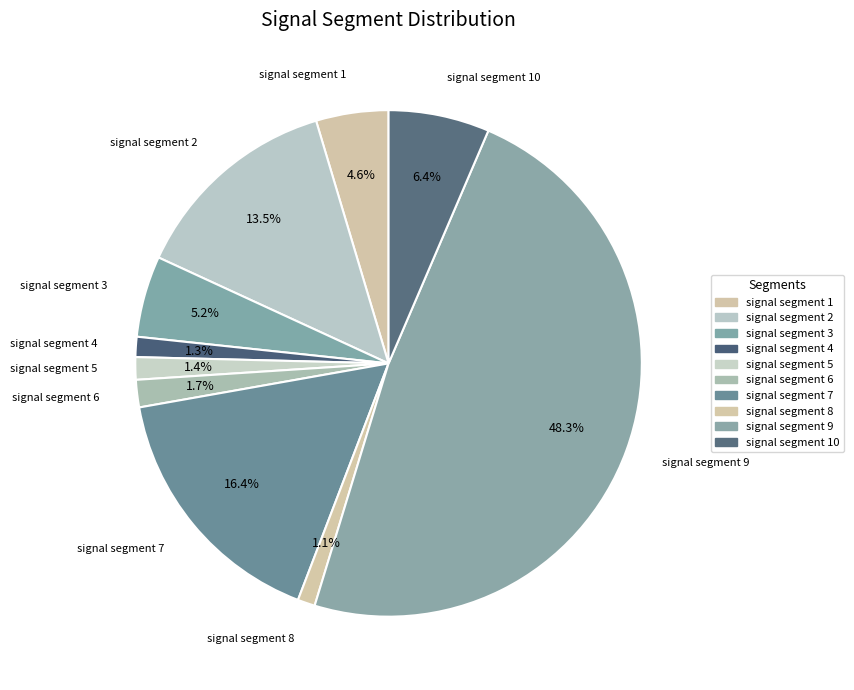

Which slice is the largest?

signal segment 9